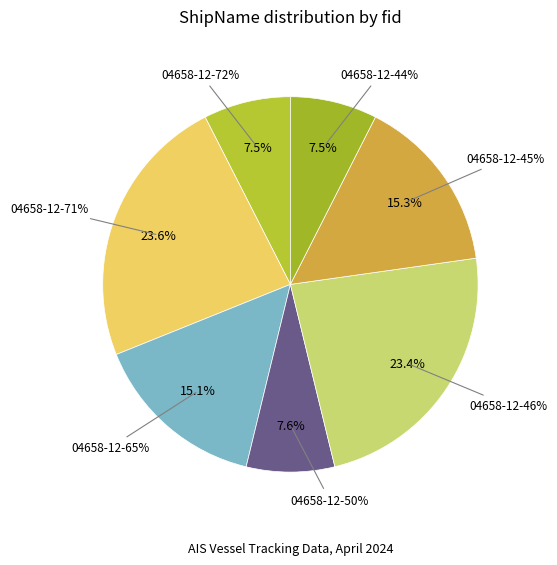

How many slices are in this pie chart?

7